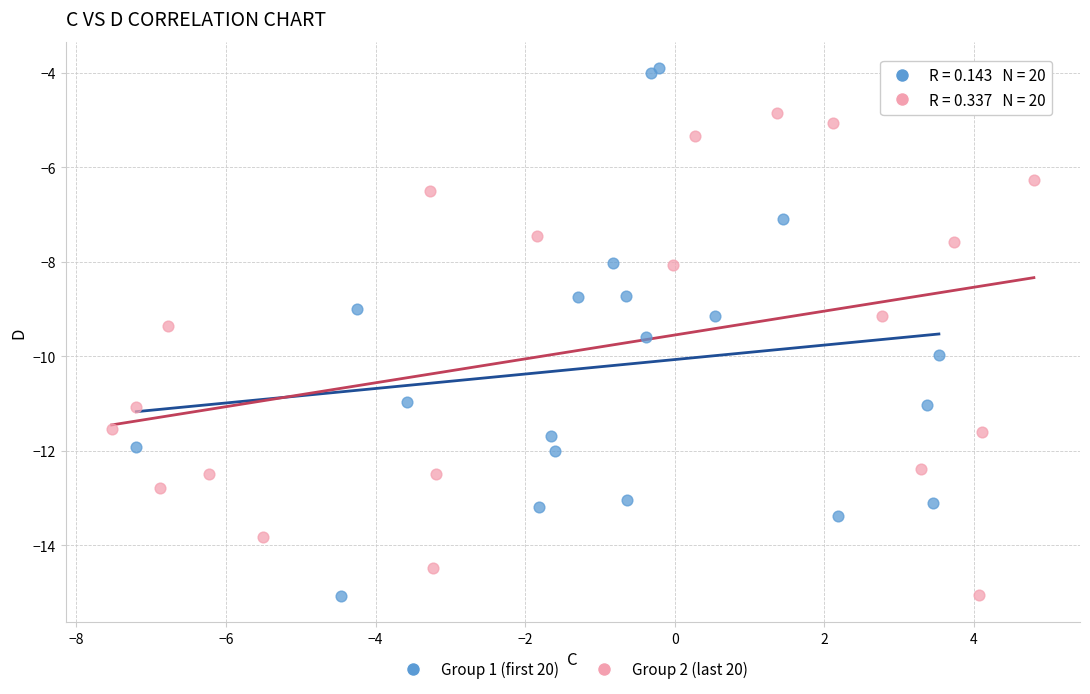

Which series reaches the maximum Y coordinate?

Group 1 (first 20)